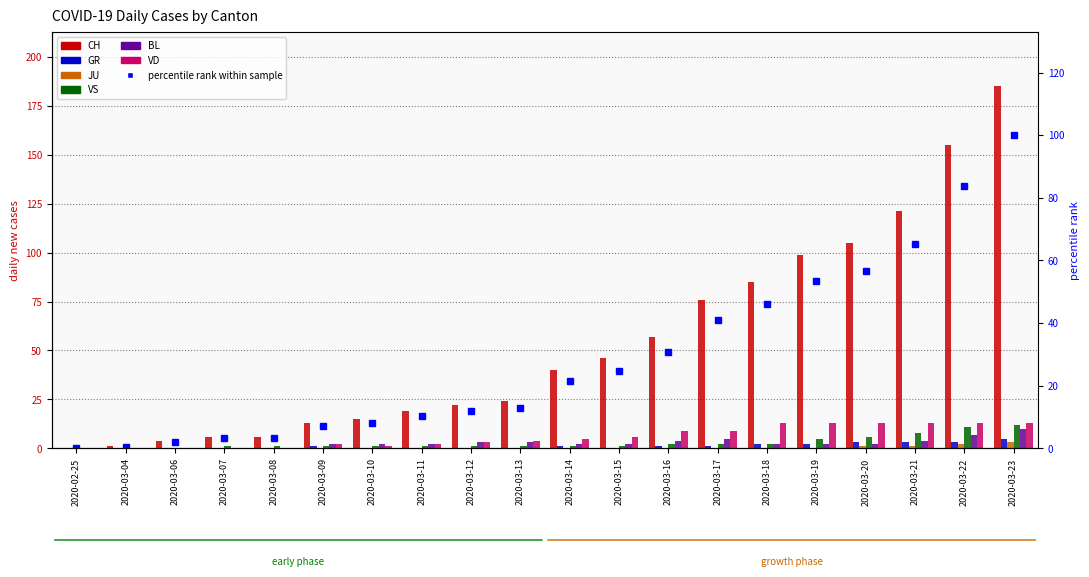

What is the label of the 9th bar from the left?

2020-03-12